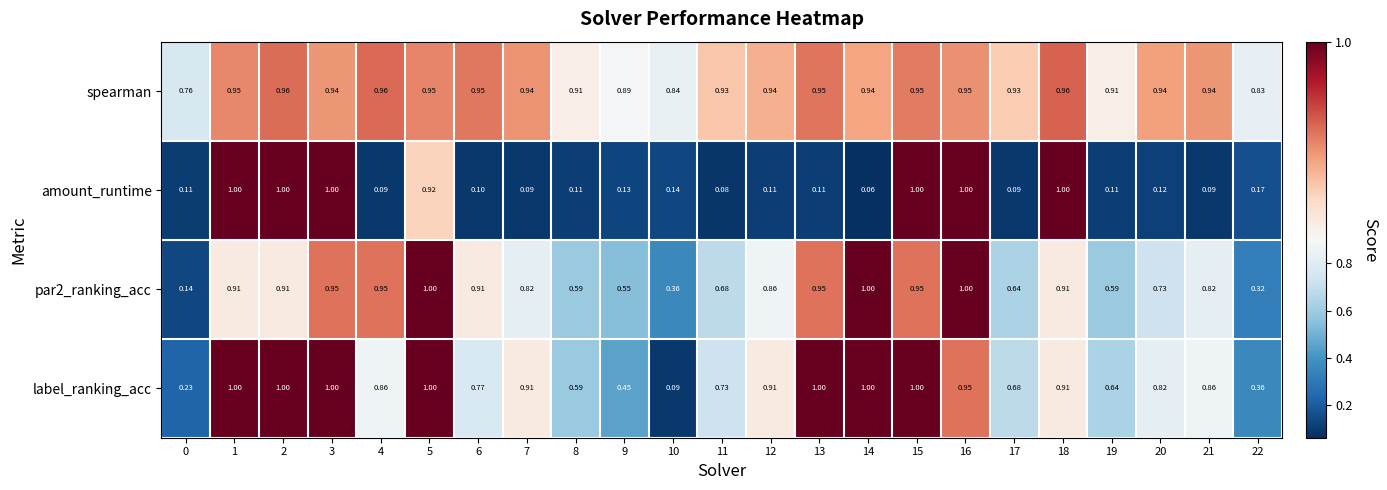

Which series changed the most between 5 and 9?

amount_runtime